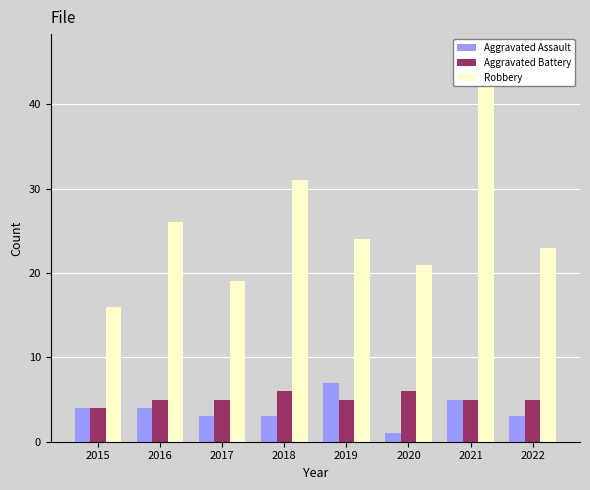

What is the value of the Robbery bar at the 5th from the left?

24